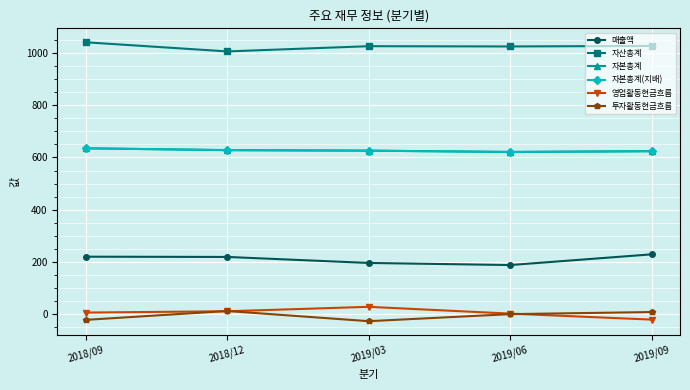

What is the total value across all series at 2018/12?

2504